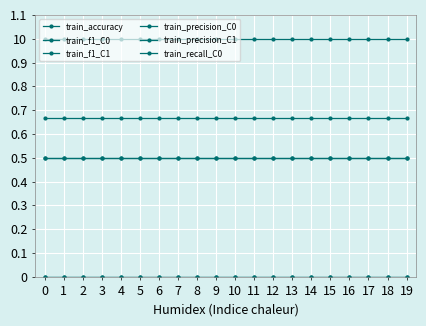

True or false: train_precision_C0 and train_f1_C1 intersect in this chart.

False